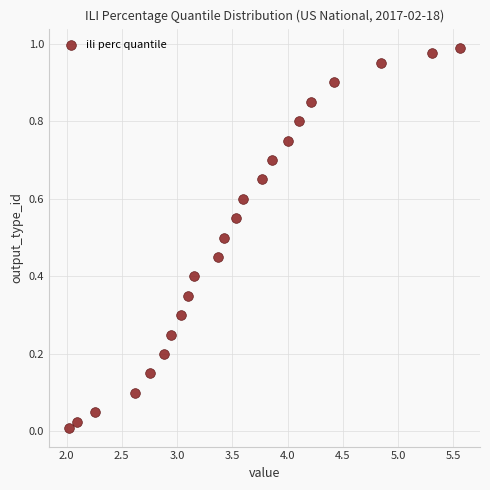

What is the range of X values (max minus min)?

3.5